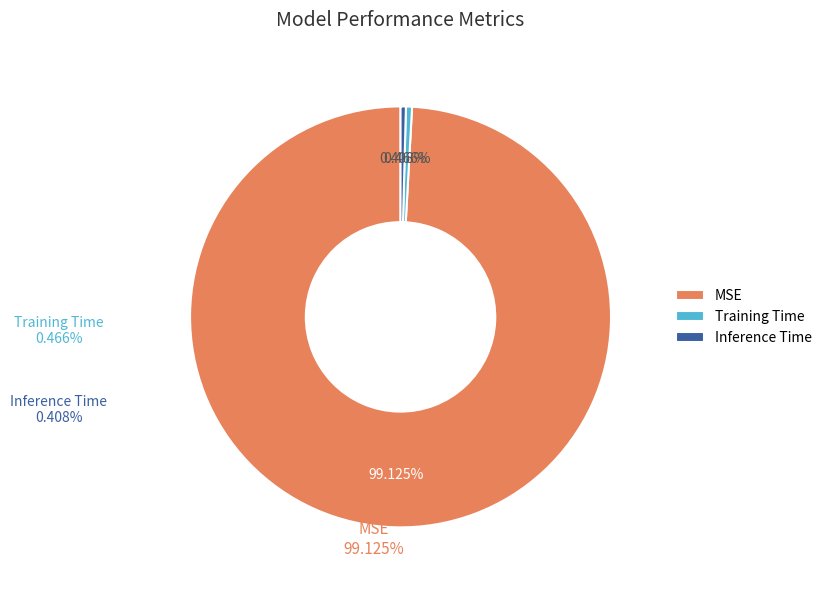

Is Inference Time the majority of the pie?

No